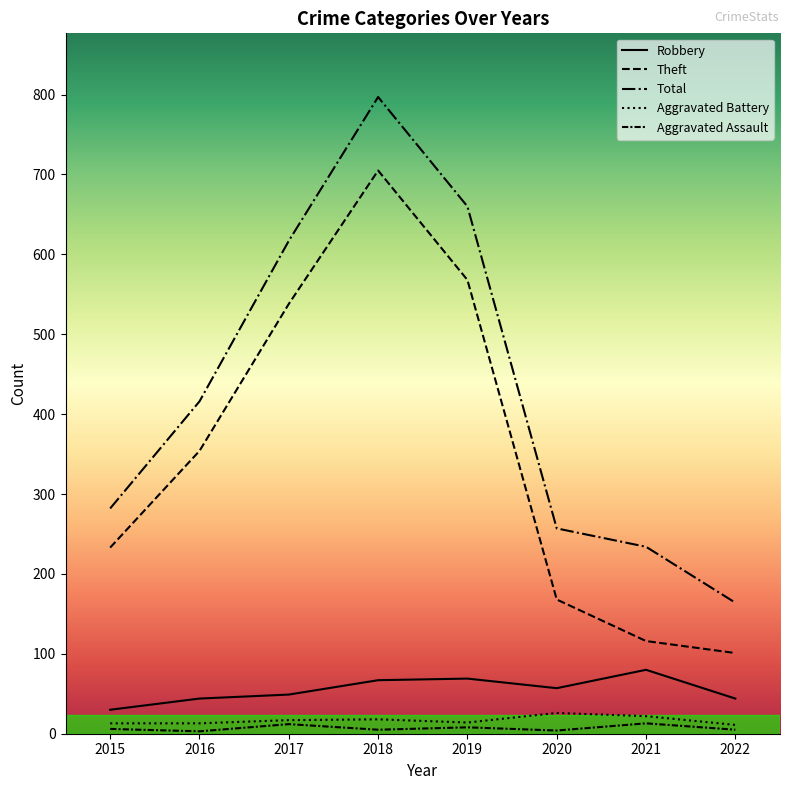

How many lines are shown in the chart?

5